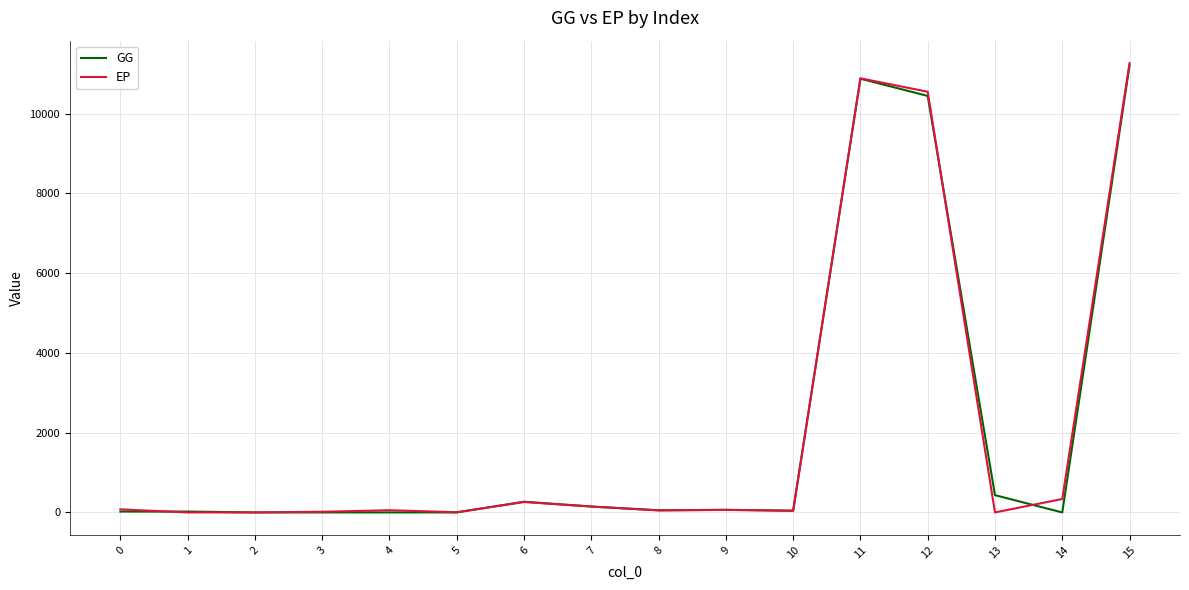

The value of GG at 5 is 0.0. True or false?

True